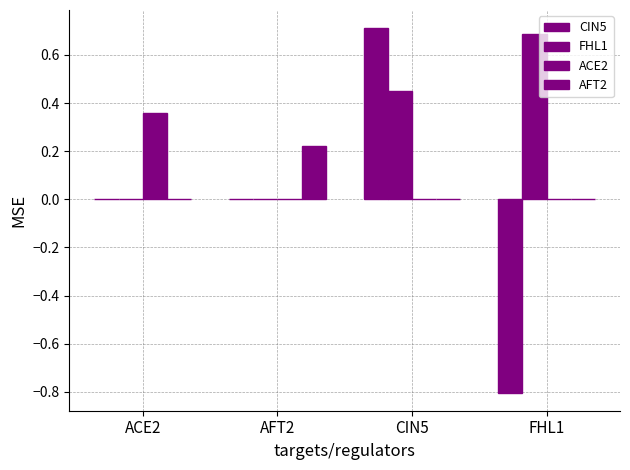

What is the highest value of the FHL1 series?

0.7